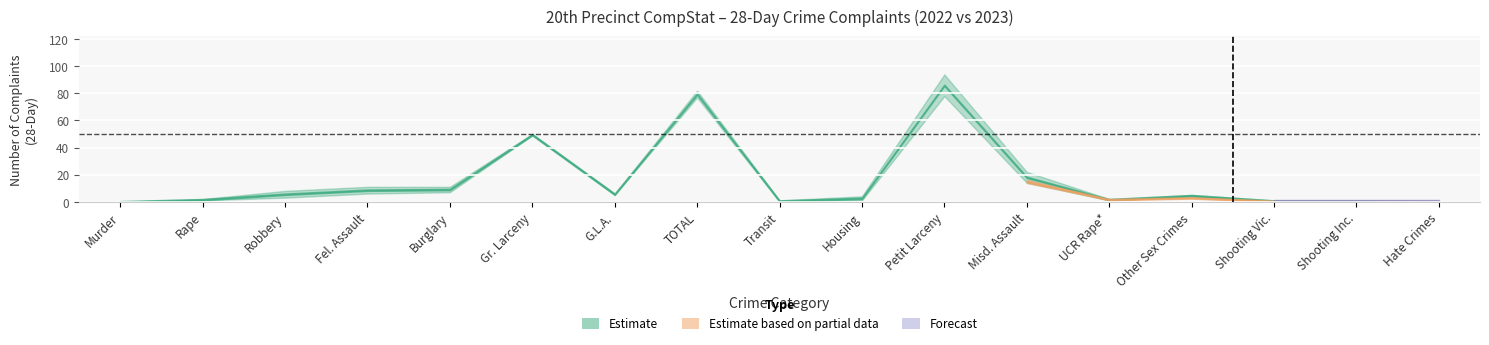

True or false: 2022 has a value of 1 at Robbery.

False